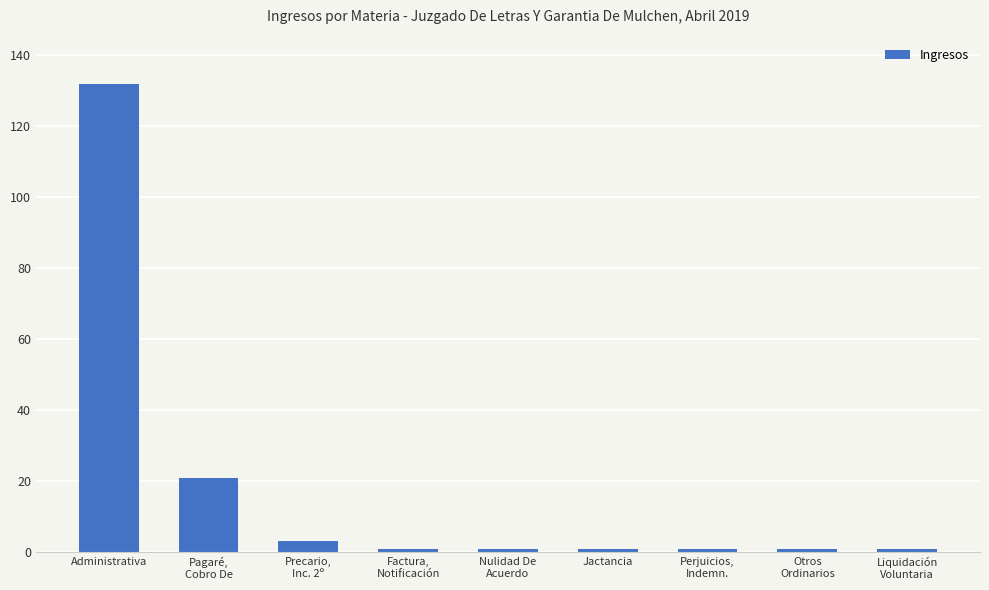

What is the greatest value displayed?

132